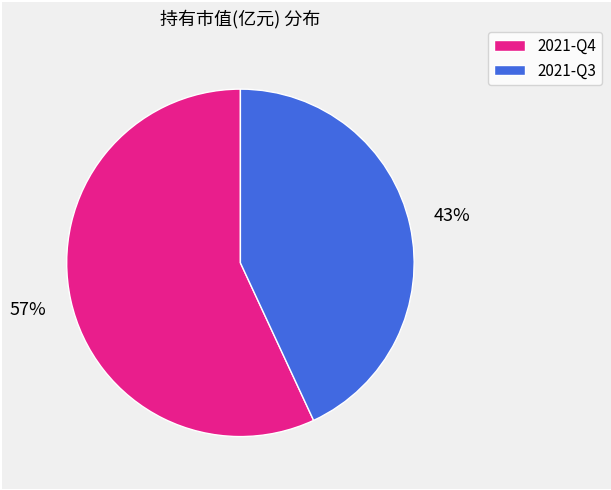

To the nearest percent, what is the average slice percentage?

50%